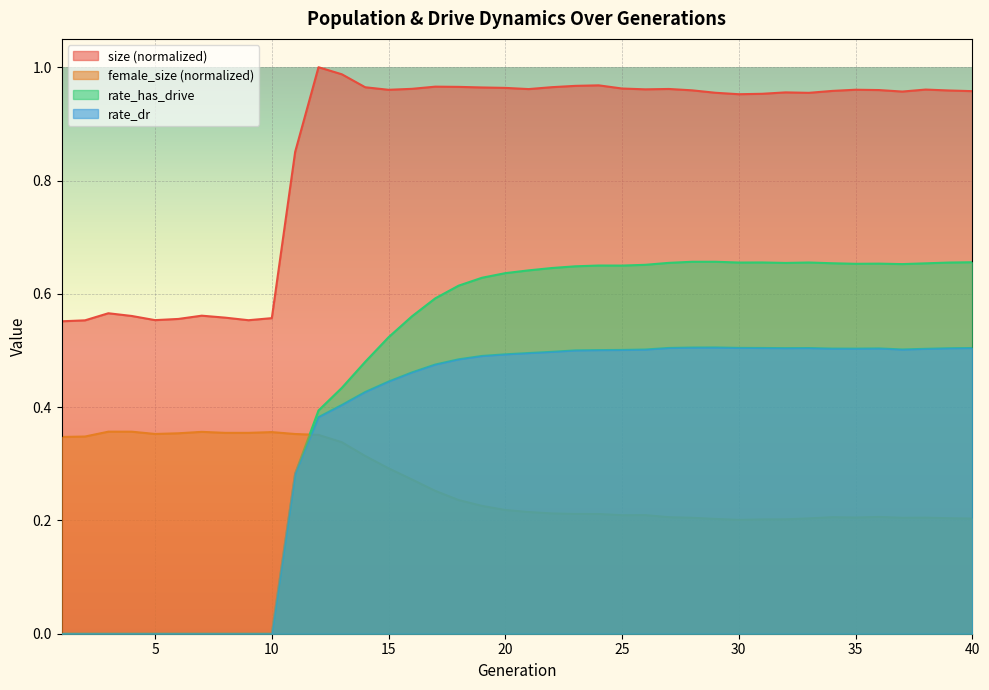

True or false: size has a value of 1.0 at 26.

True